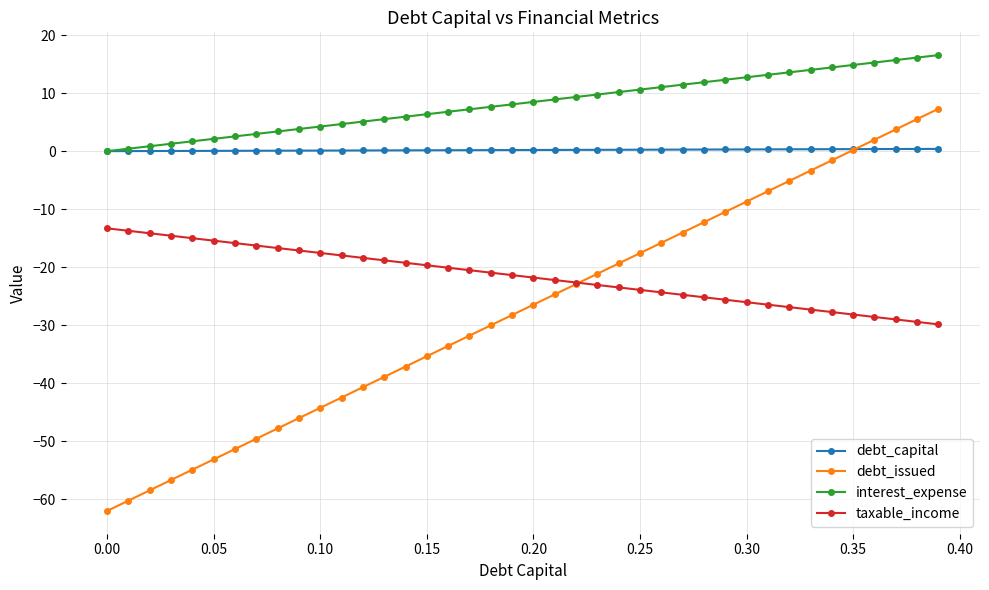

Count the number of data series in this chart.

4